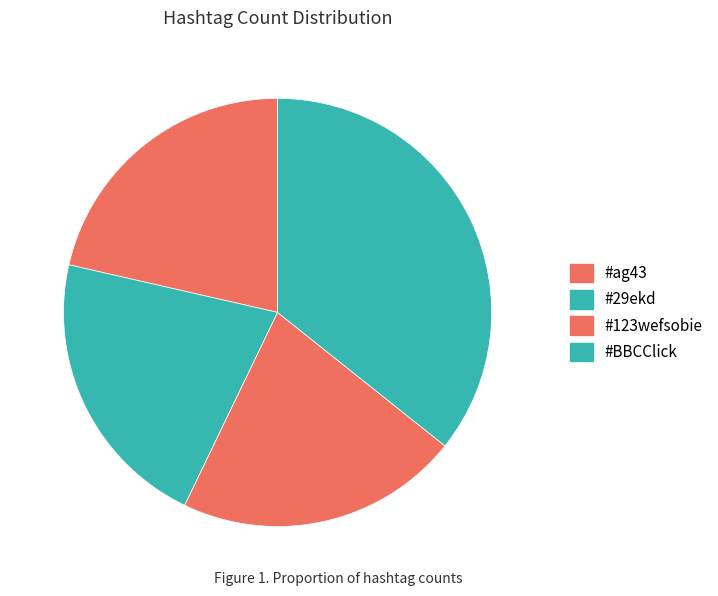

Count the number of slices in the pie.

4